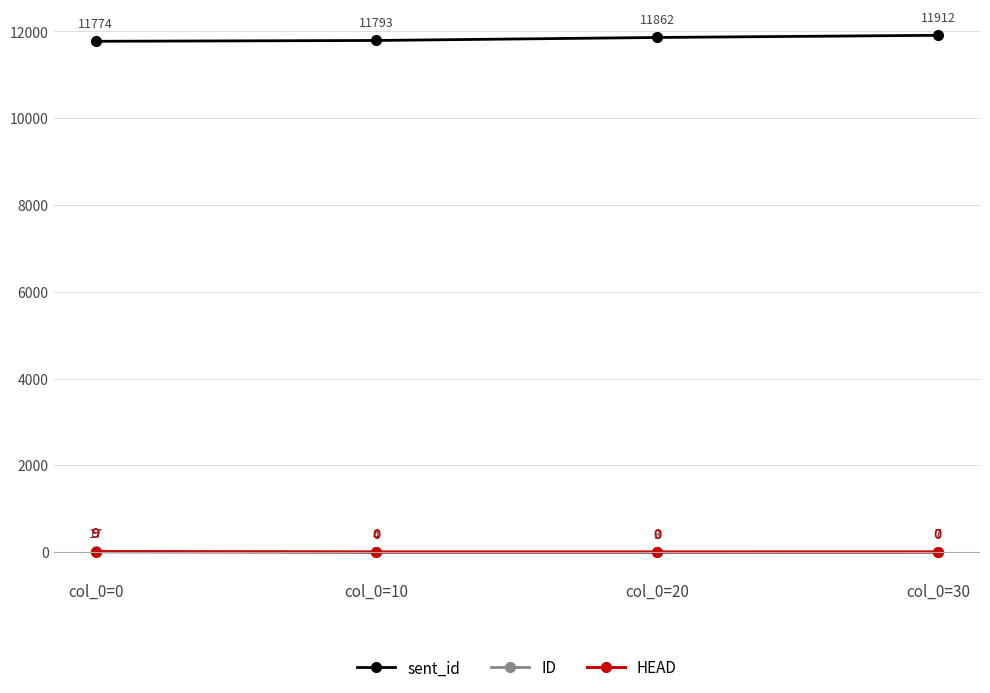

At which category is the sum across all series the highest?

col_0=30